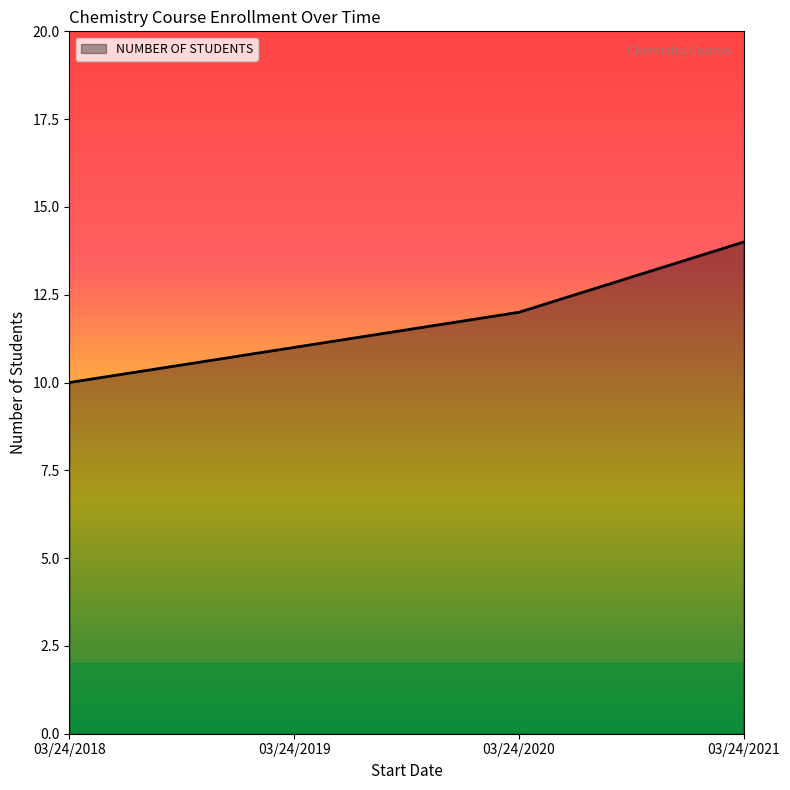

Does the chart have visible grid lines?

No